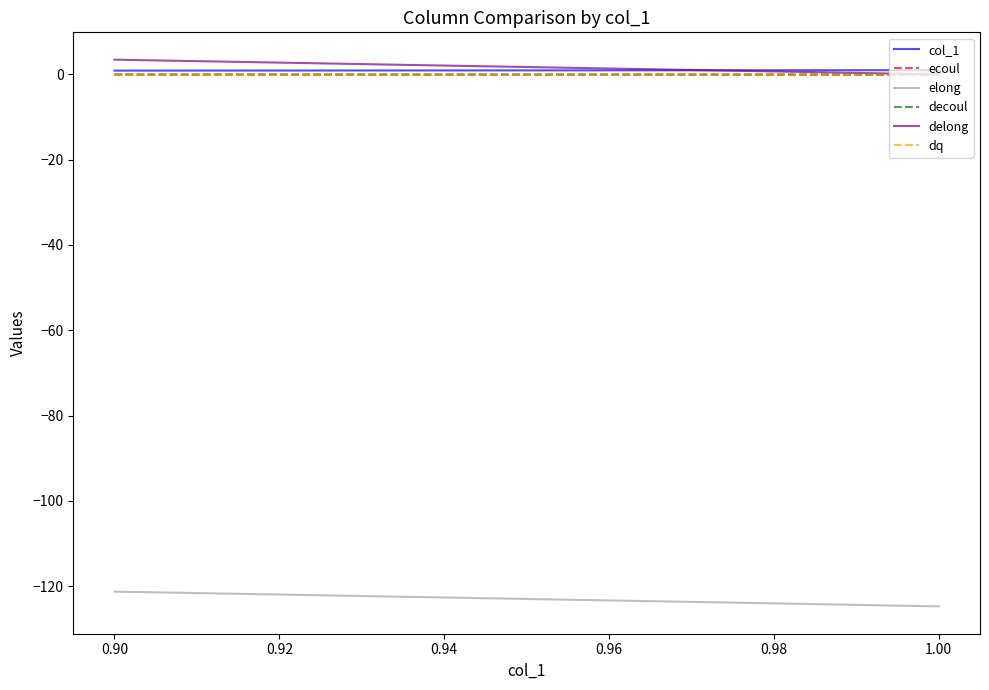

True or false: elong and col_1 cross at least once.

False